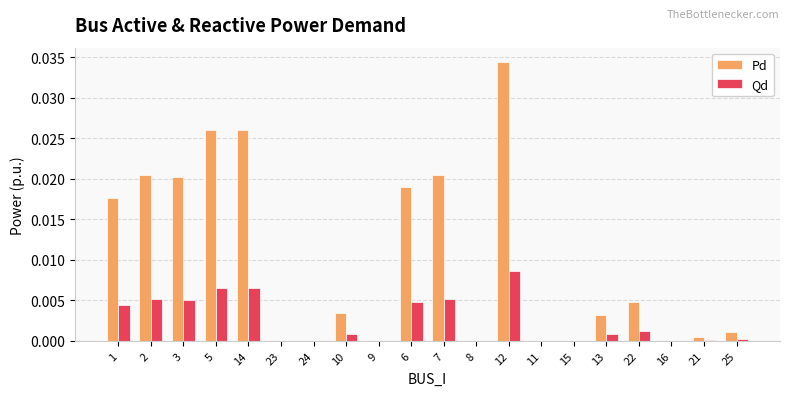

How many series are shown in this chart?

2